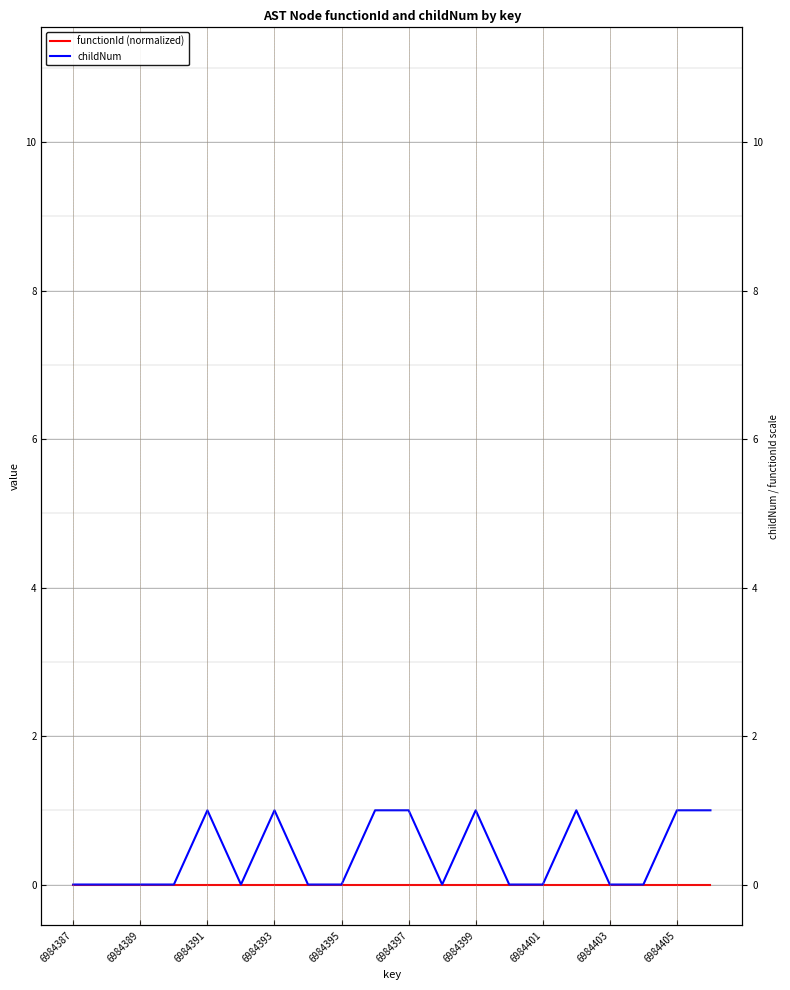

At how many categories does at least one series exceed 0?

8